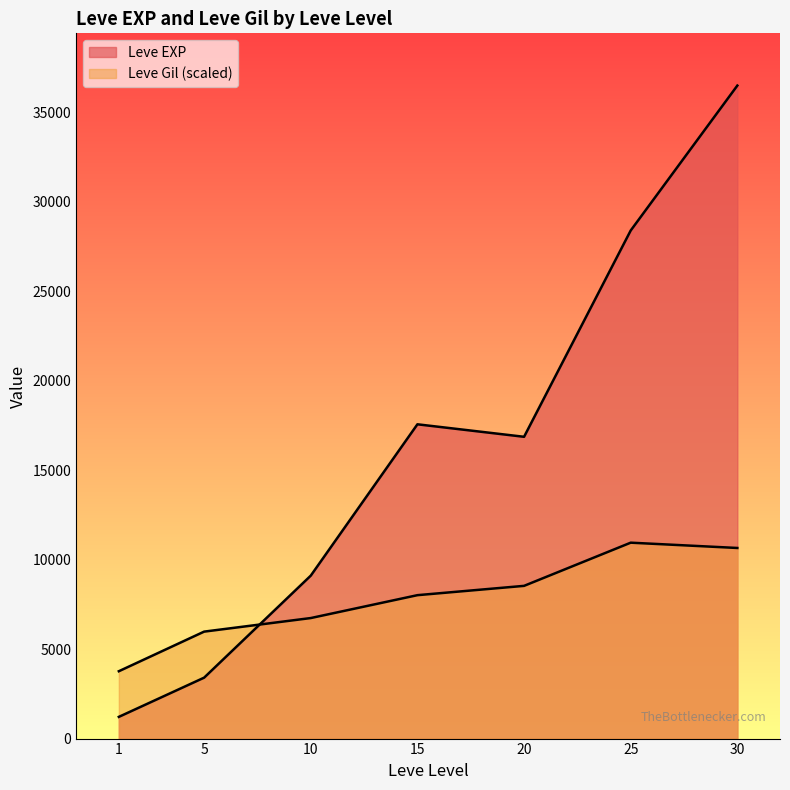

How many categories are shown in the chart?

7